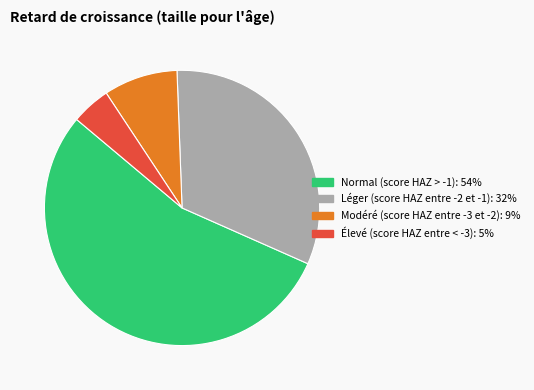

Does Léger (score HAZ entre -2 et -1) represent more than half of the total?

No